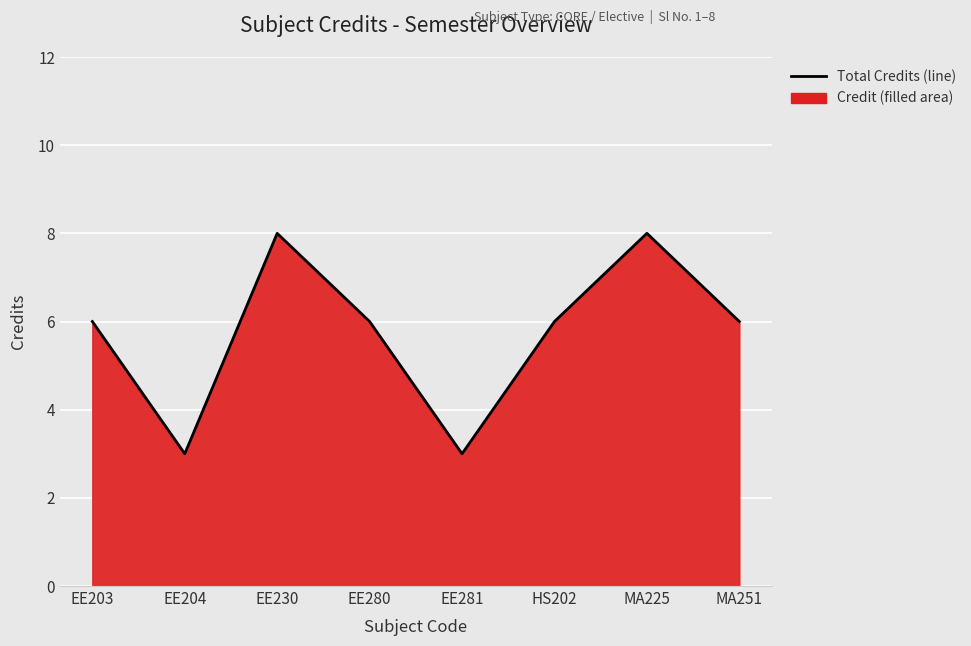

What is the value of the 3rd point from the left?

8